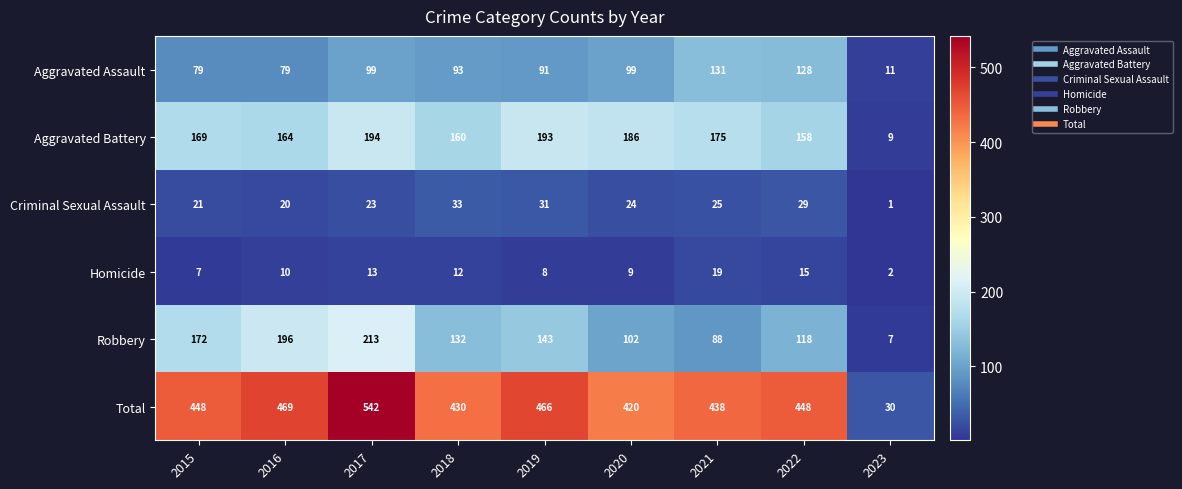

Which series changed the most between 2015 and 2021?

Robbery